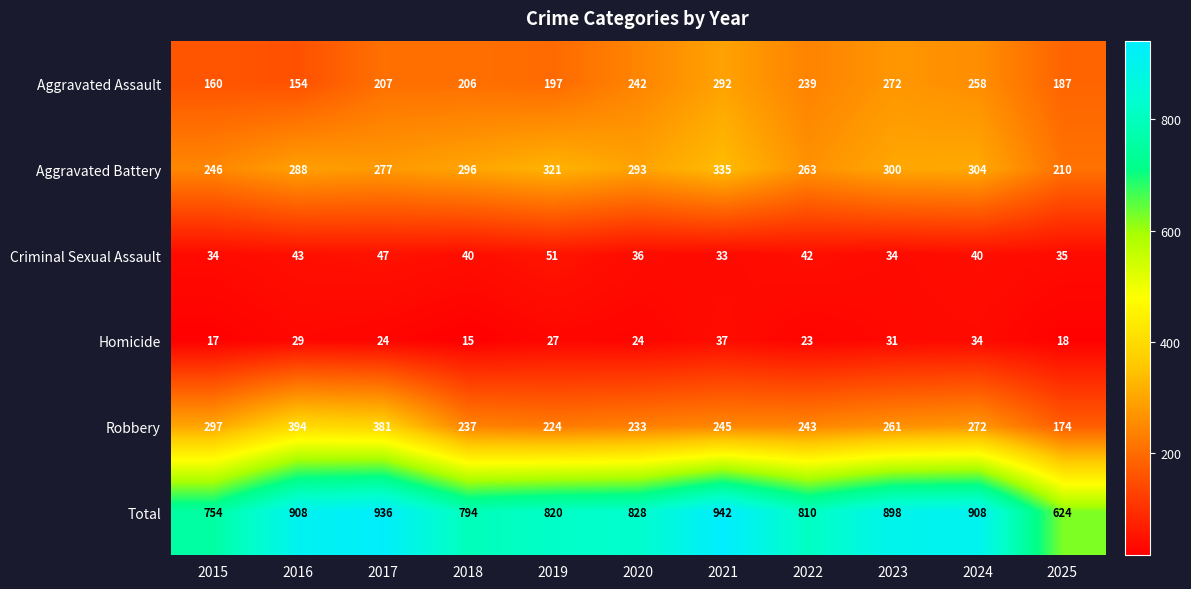

Which series has the widest spread of values?

Total